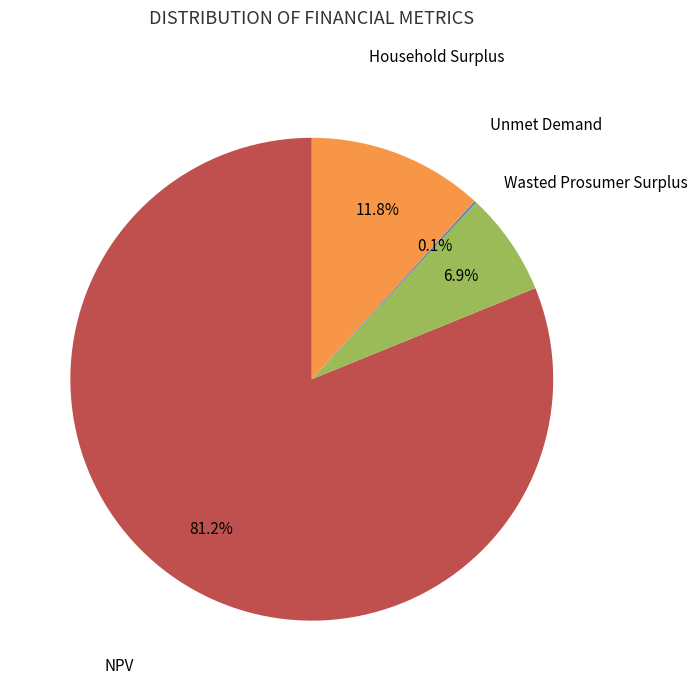

Does any single category account for the majority?

Yes